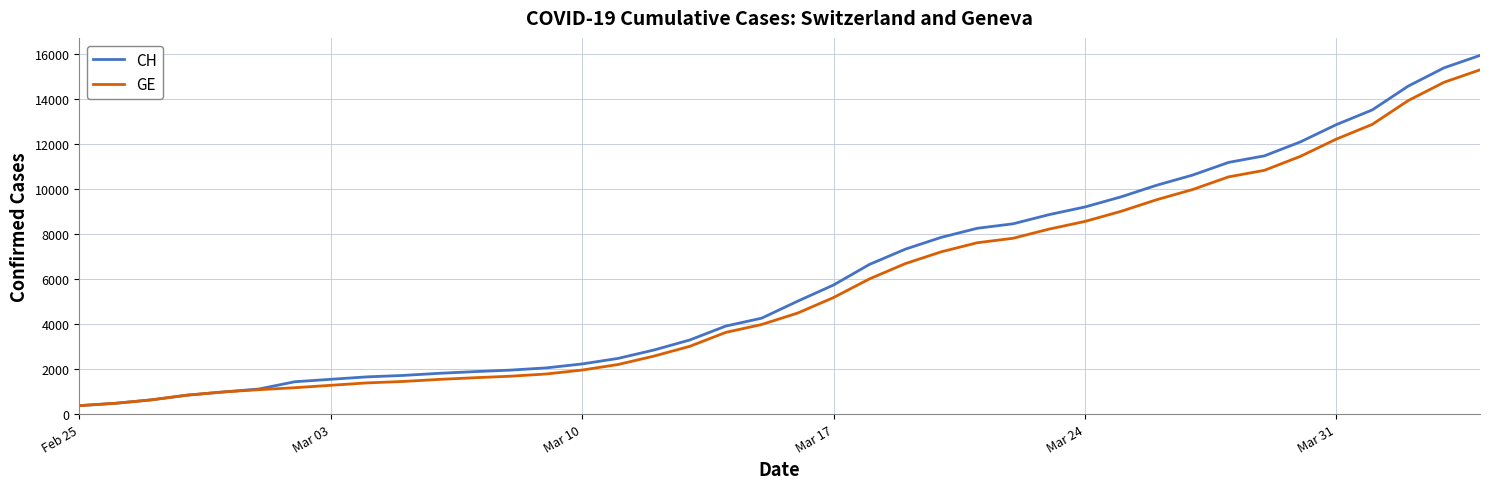

Which series has the widest spread of values?

CH